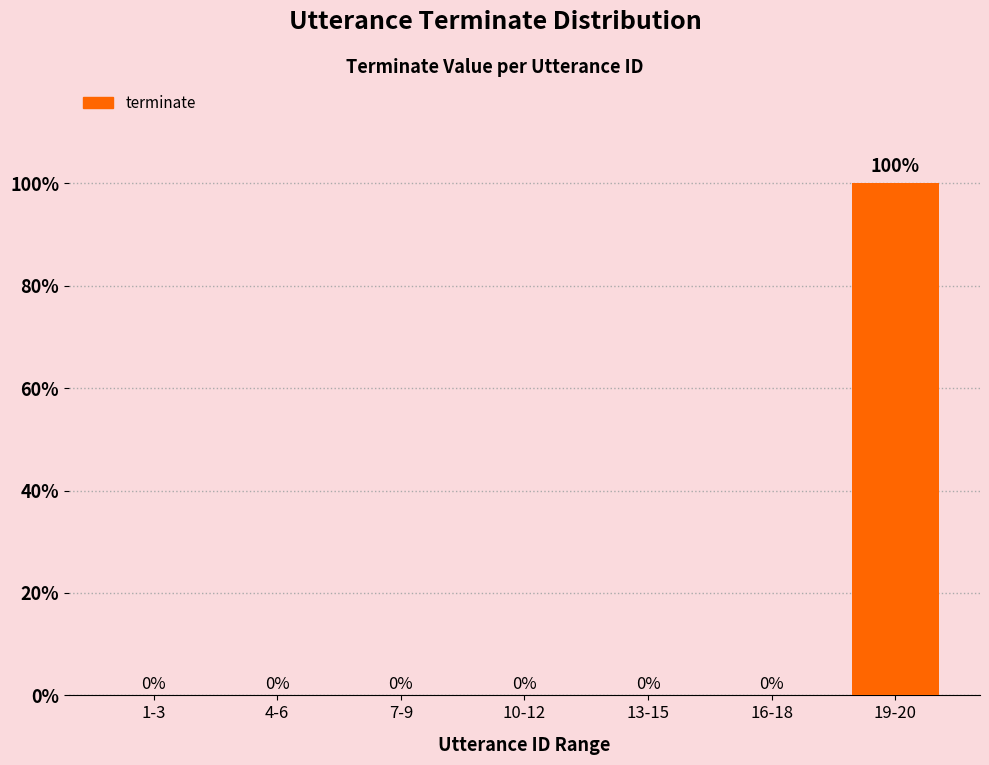

How many distinct data groups are displayed?

1